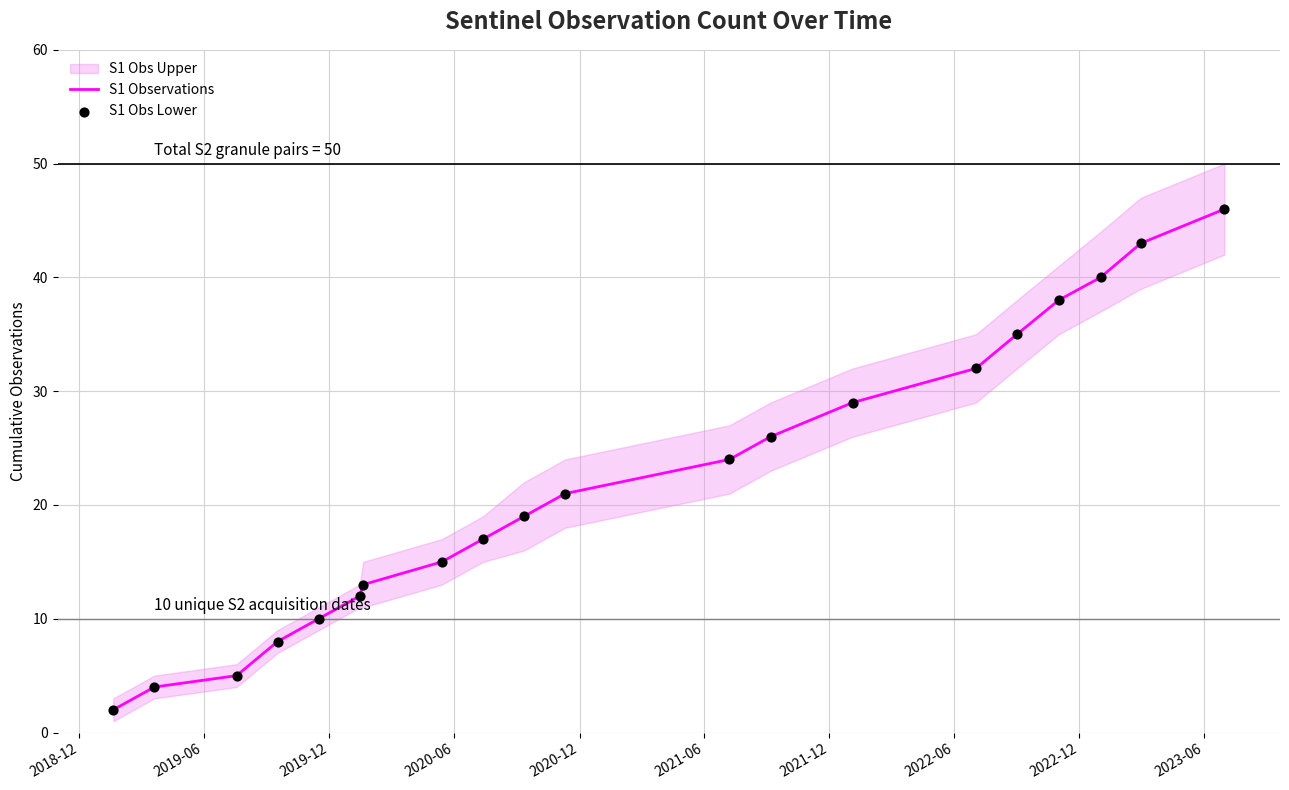

At how many categories does at least one series exceed 8?

16